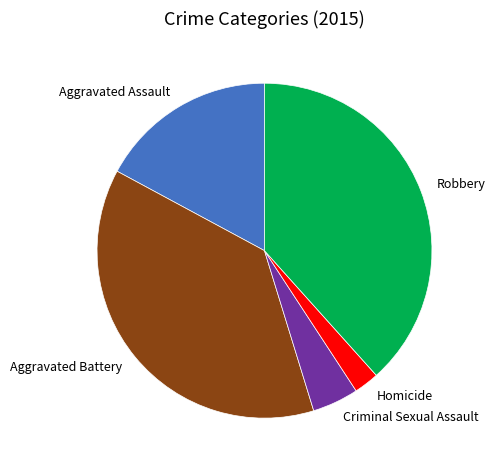

Combined, do Aggravated Assault and Homicide account for over 50%?

No